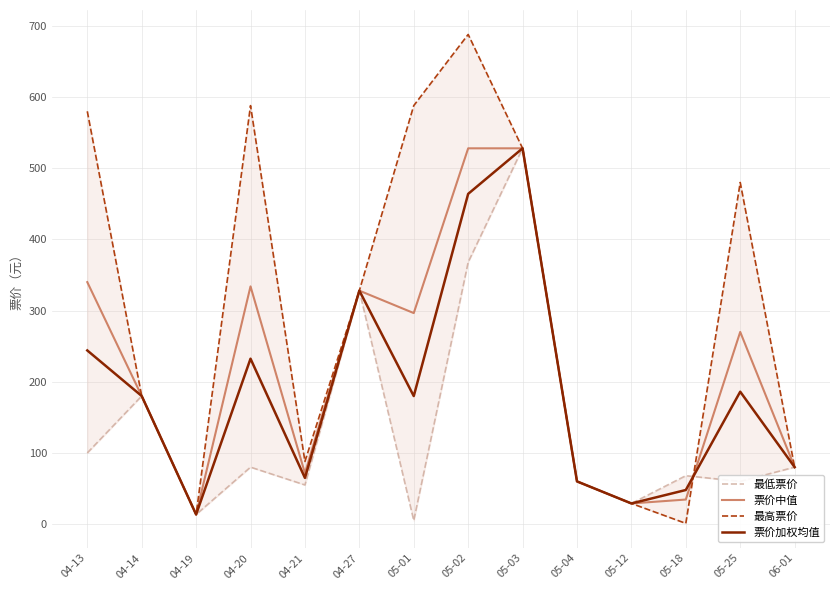

What is the maximum value for 最高票价?

688.0